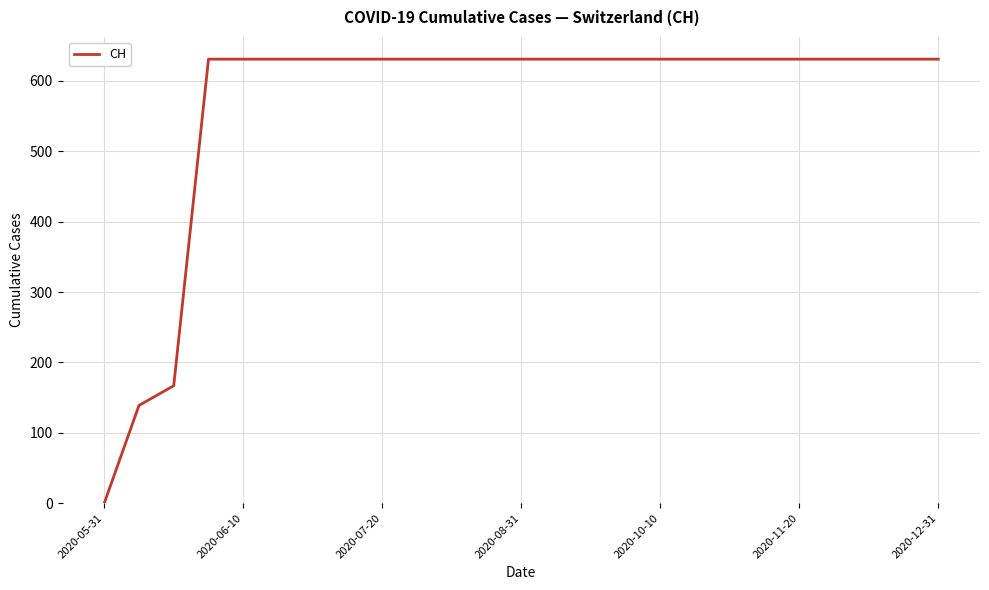

What is the difference between the maximum and minimum values?

631